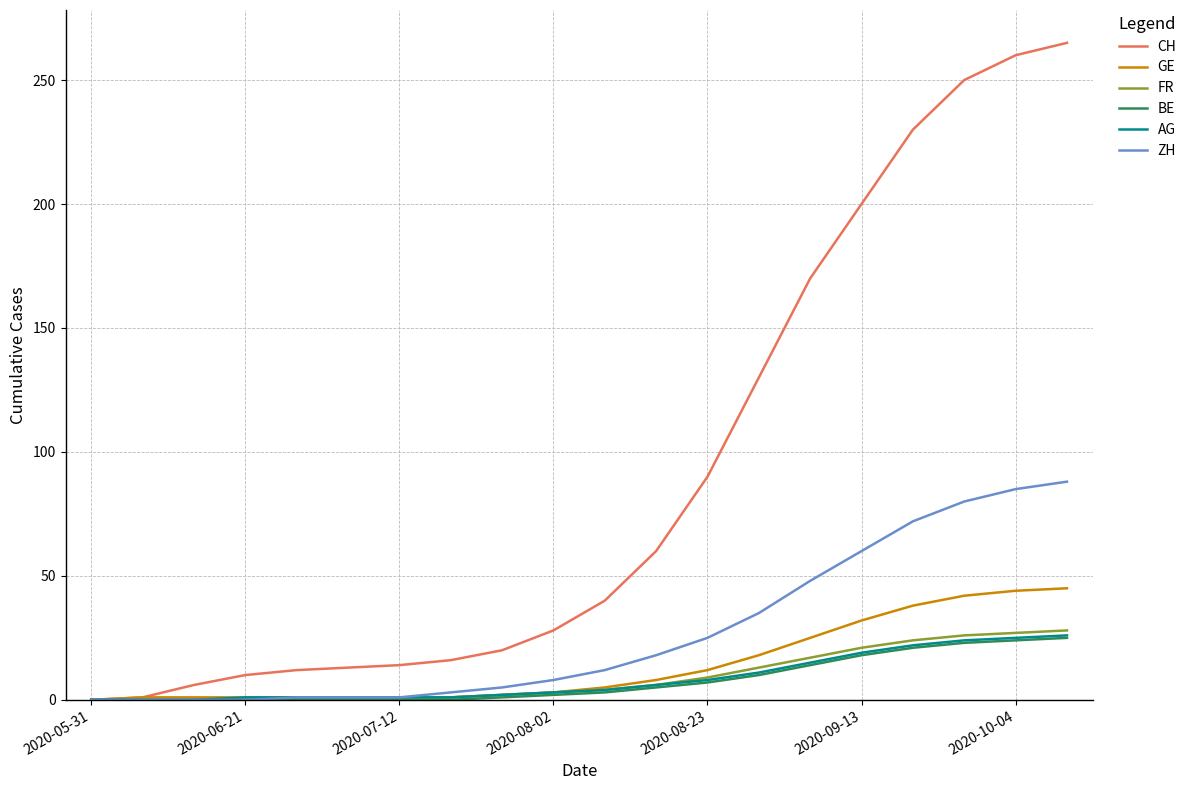

What is the maximum value for ZH?

88